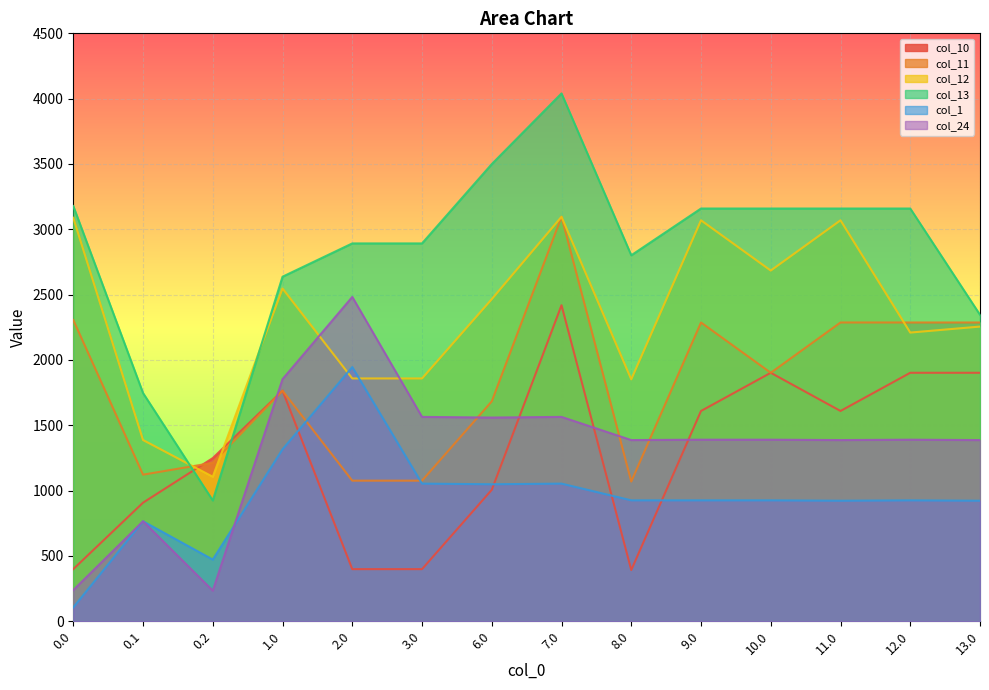

Where does the col_24 series first go above 1389?

1.0